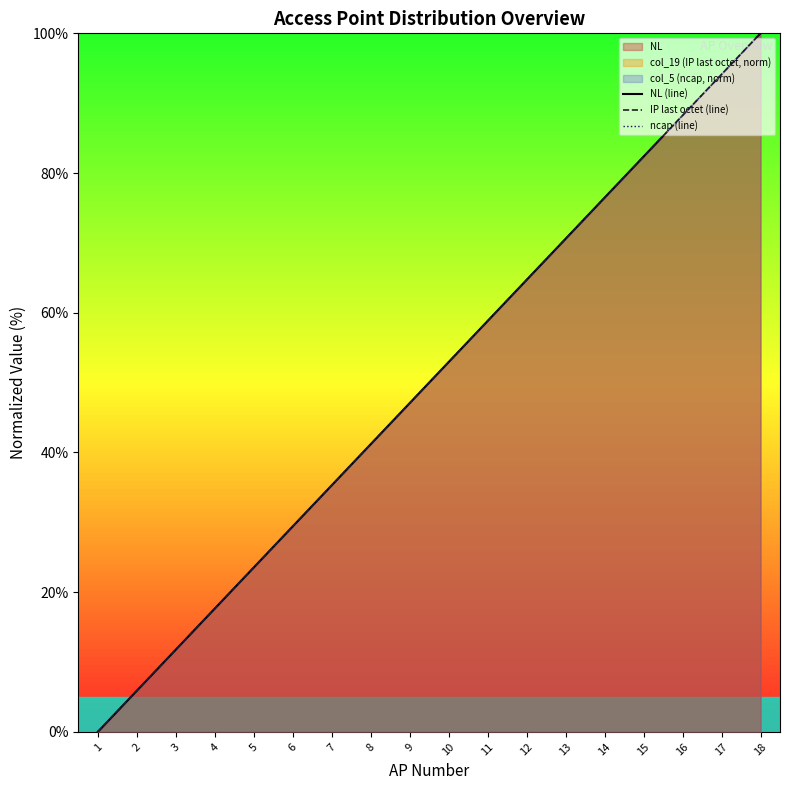

How many series are shown in this chart?

3